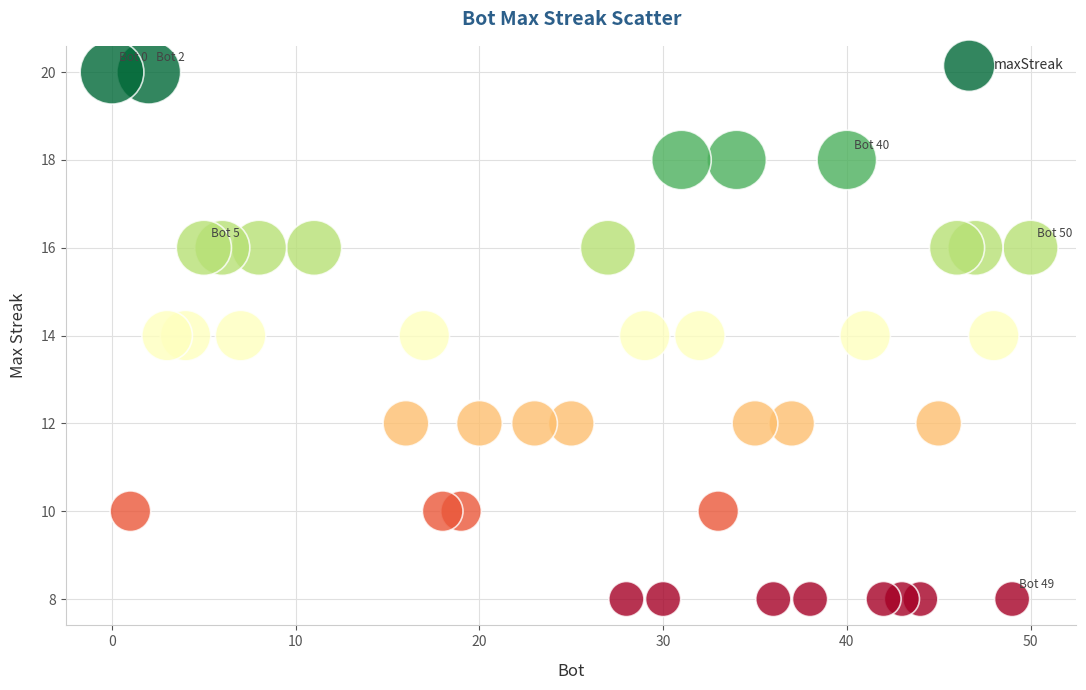

What is the range of Y values (max minus min)?

12